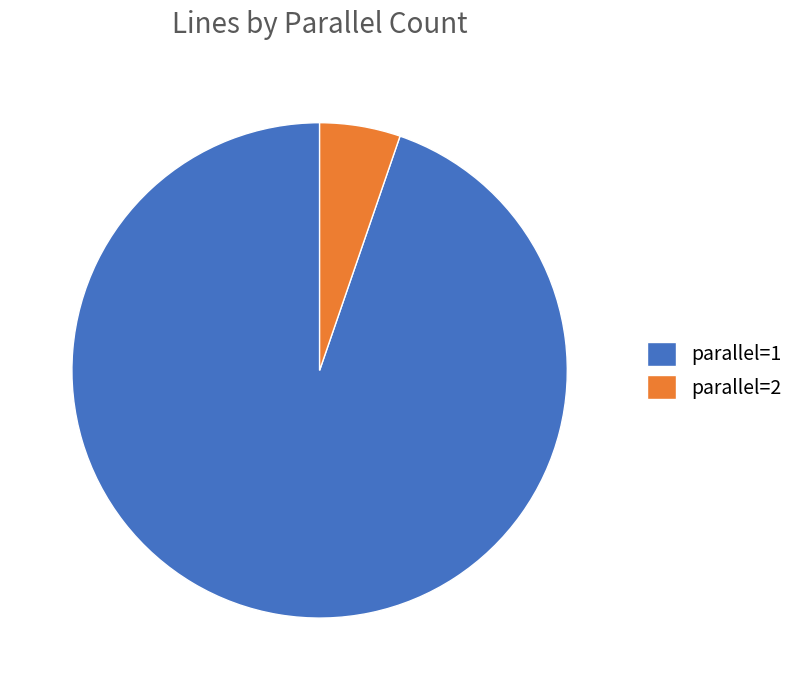

Which has a higher value, parallel=2 or parallel=1?

parallel=1